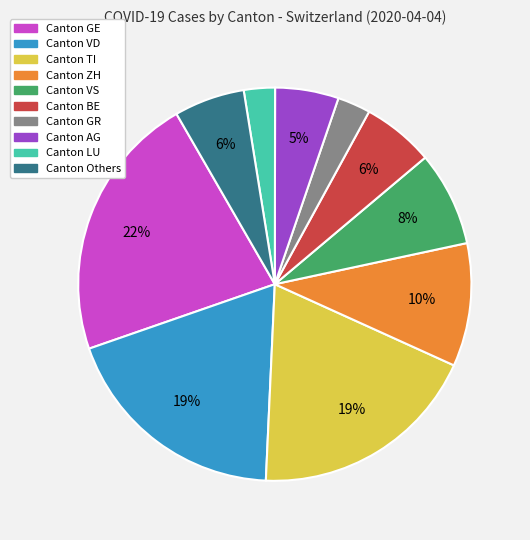

Count the number of slices in the pie.

10